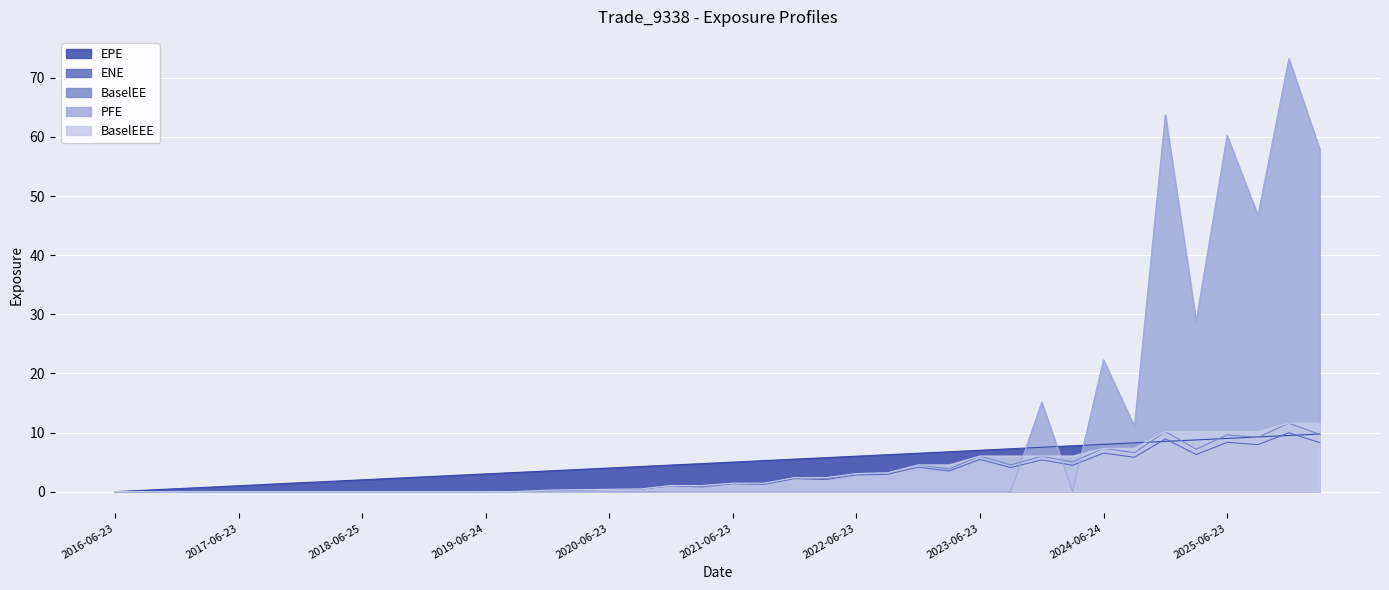

What are all the series names shown in the legend?

EPE, ENE, BaselEE, PFE, BaselEEE